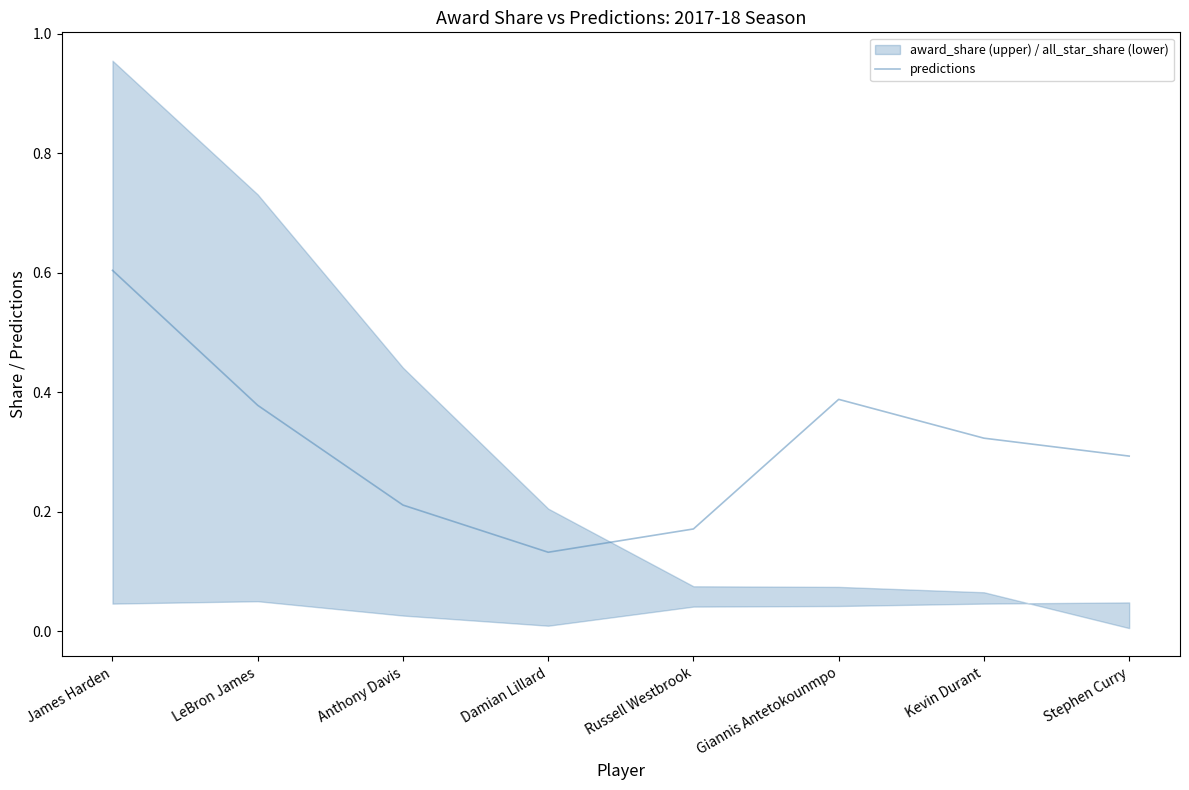

How many interior local peaks (higher than both neighbors) does the data have?

1